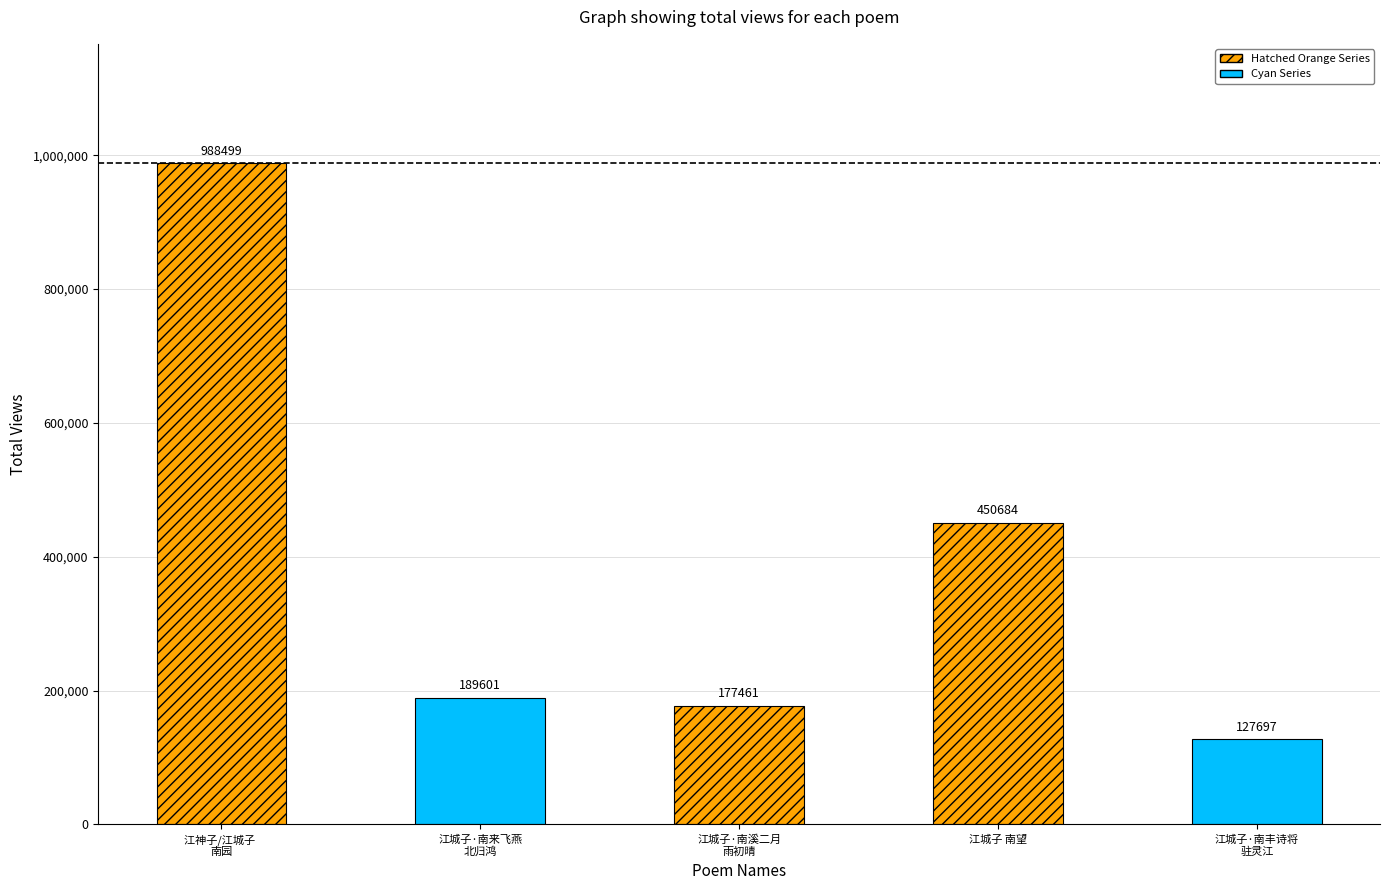

The chart shows a value of 988499 at 江神子/江城子 南园. True or false?

True